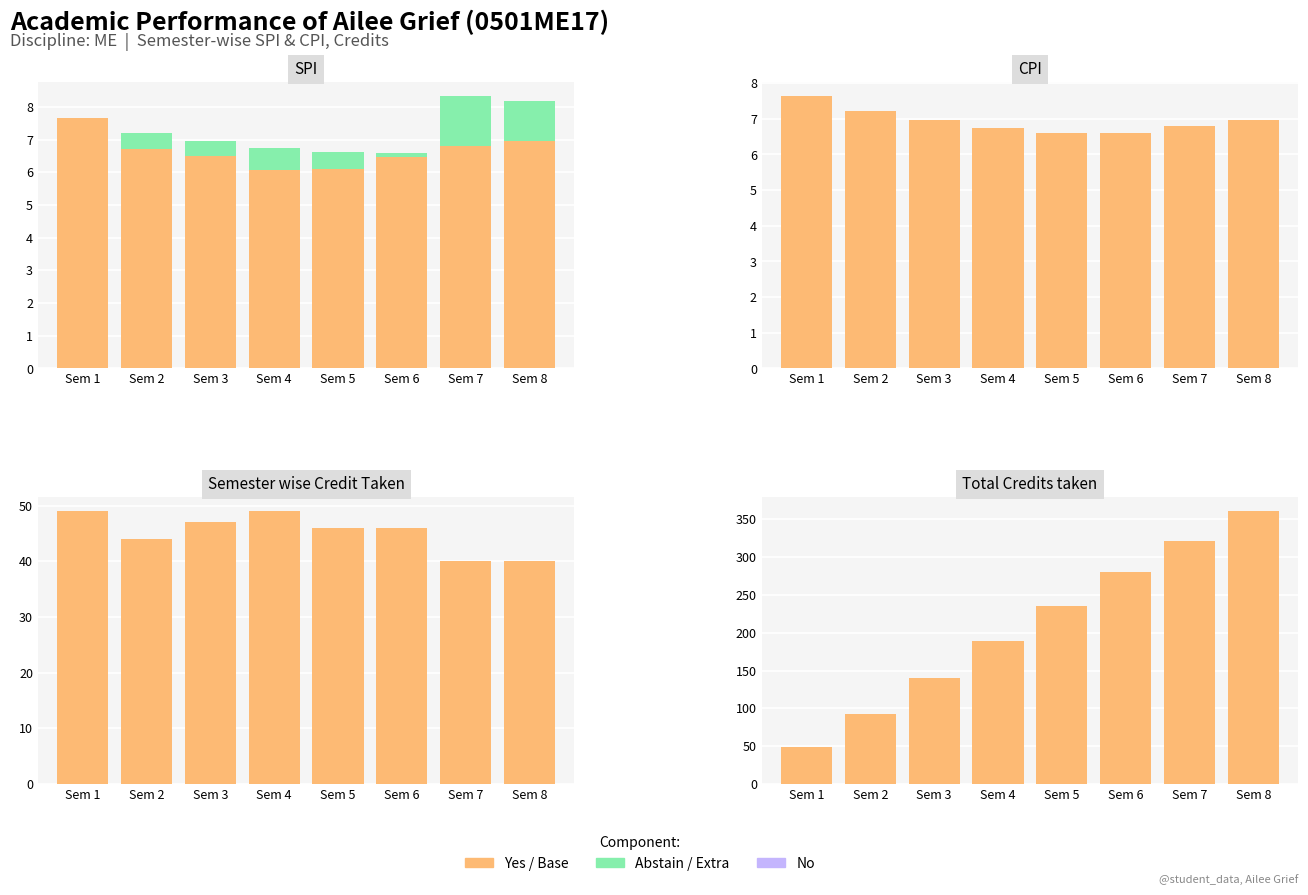

What is the difference between the second highest and second lowest values in the CPI portion series?

0.6